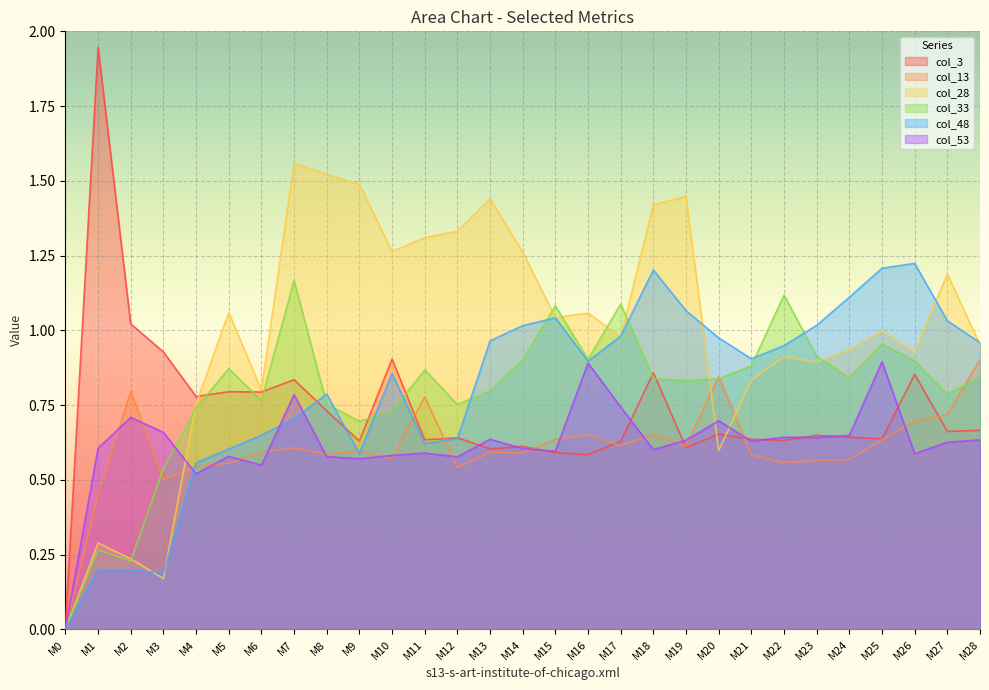

At which label does col_33 reach its minimum?

M0